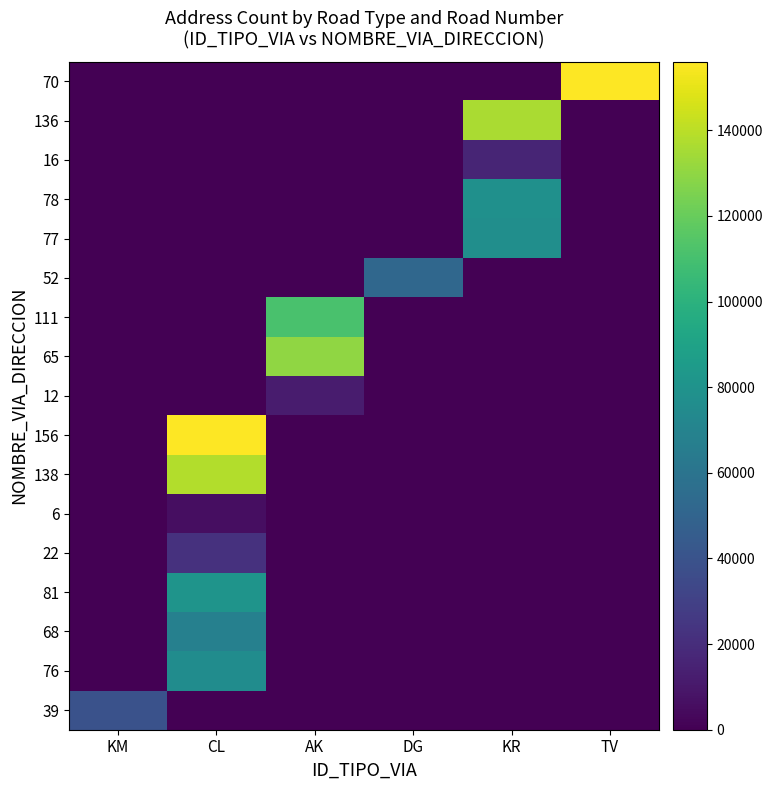

Reading right to left, transcribe all the data shown in this chart.

39: TV=0	KR=0	DG=0	AK=0	CL=0	KM=39000
76: TV=0	KR=0	DG=0	AK=0	CL=76000	KM=0
68: TV=0	KR=0	DG=0	AK=0	CL=68000	KM=0
81: TV=0	KR=0	DG=0	AK=0	CL=81000	KM=0
22: TV=0	KR=0	DG=0	AK=0	CL=22000	KM=0
6: TV=0	KR=0	DG=0	AK=0	CL=6000	KM=0
138: TV=0	KR=0	DG=0	AK=0	CL=138000	KM=0
156: TV=0	KR=0	DG=0	AK=0	CL=156000	KM=0
12: TV=0	KR=0	DG=0	AK=12000	CL=0	KM=0
65: TV=0	KR=0	DG=0	AK=130000	CL=0	KM=0
111: TV=0	KR=0	DG=0	AK=111000	CL=0	KM=0
52: TV=0	KR=0	DG=52000	AK=0	CL=0	KM=0
77: TV=0	KR=77000	DG=0	AK=0	CL=0	KM=0
78: TV=0	KR=78000	DG=0	AK=0	CL=0	KM=0
16: TV=0	KR=16000	DG=0	AK=0	CL=0	KM=0
136: TV=0	KR=136000	DG=0	AK=0	CL=0	KM=0
70: TV=210000	KR=0	DG=0	AK=0	CL=0	KM=0